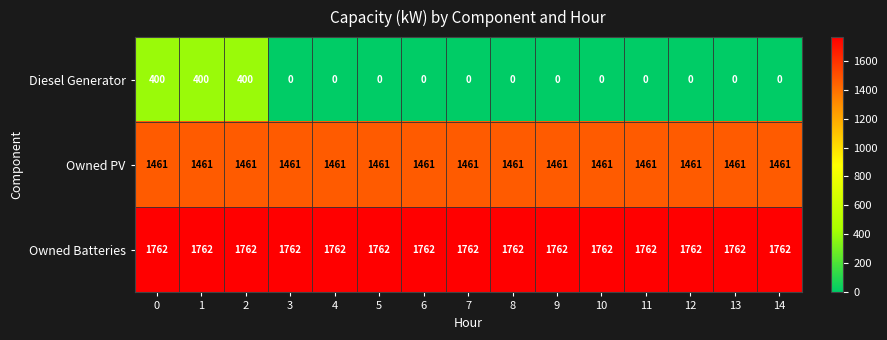

What is the difference between the maximum and minimum values in the Diesel Generator series?

400